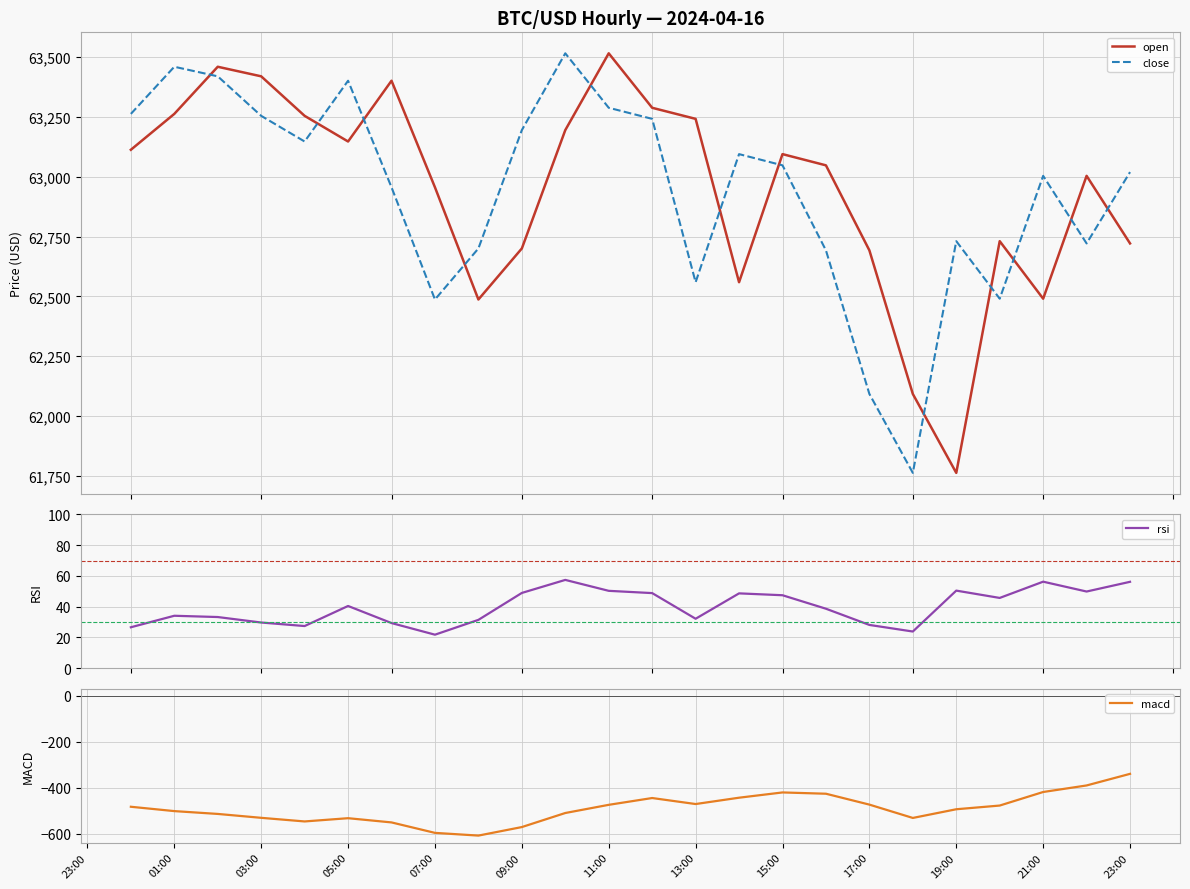

How many lines are shown in the chart?

4